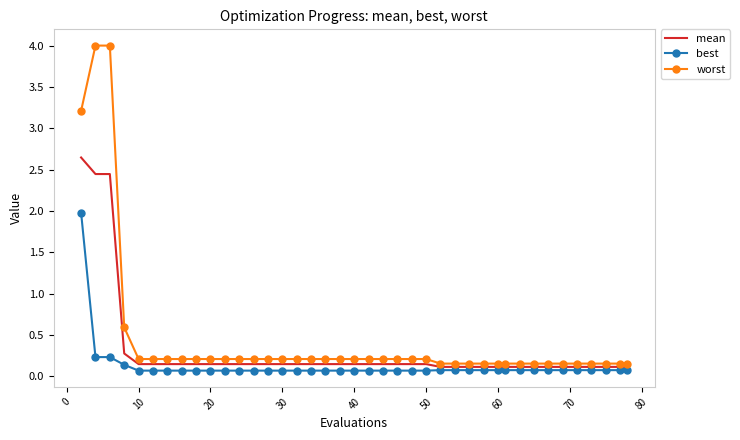

True or false: mean and best cross at least once.

False